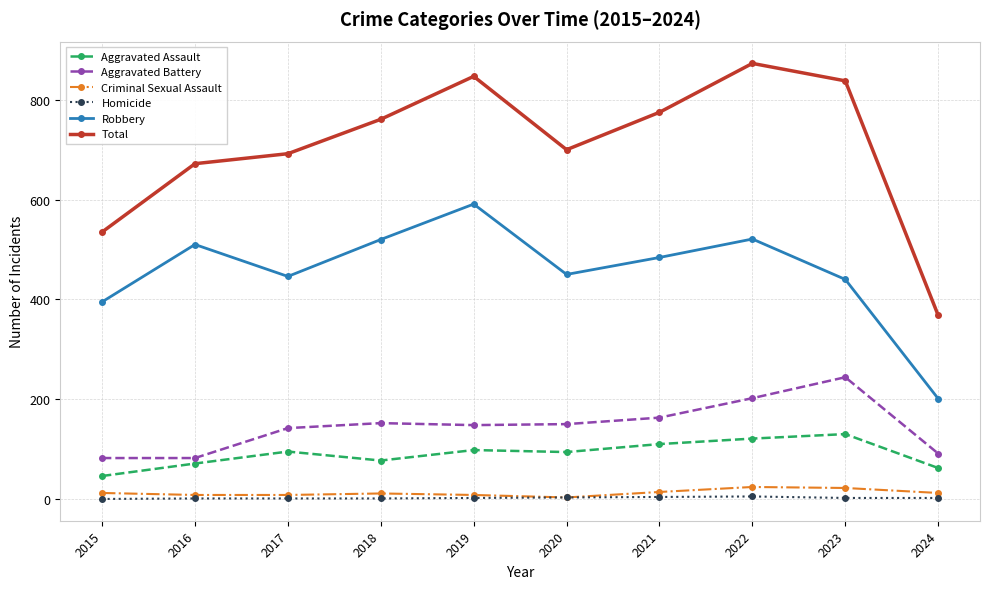

Count the number of data series in this chart.

6